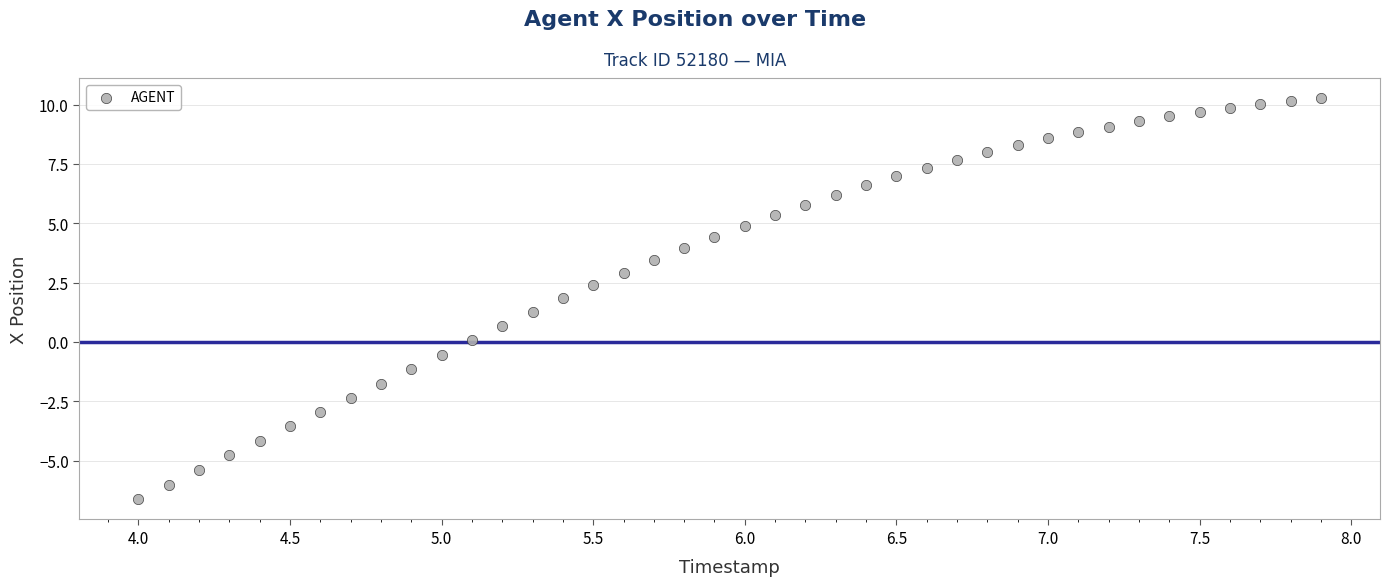

What is the range of Y values (max minus min)?

16.9